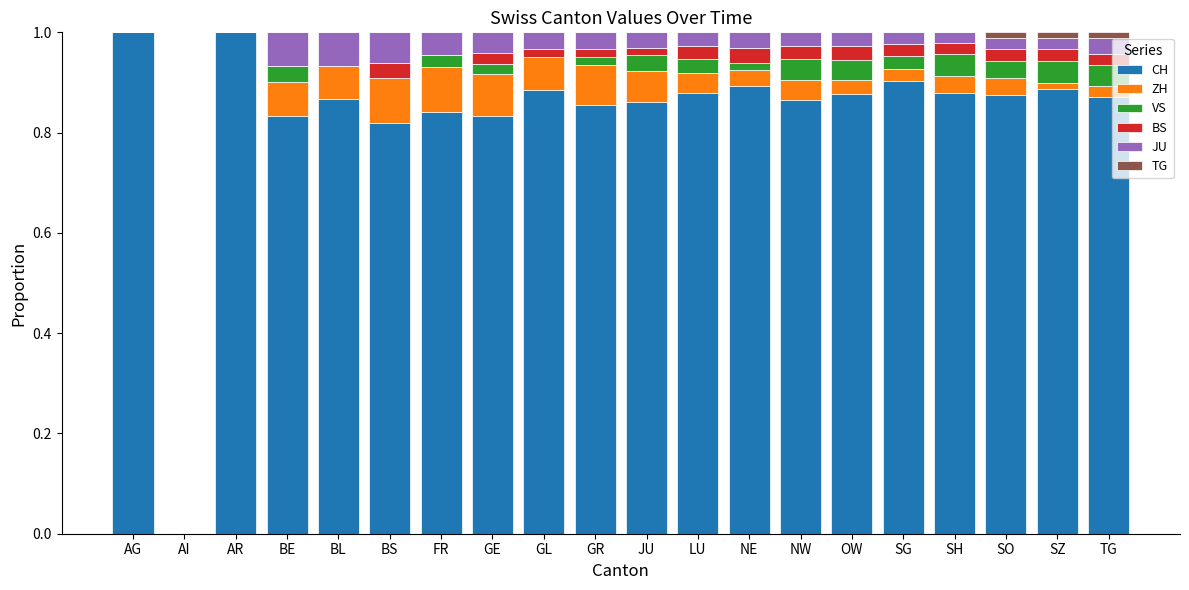

The value of CH at NW is 0.9. True or false?

True